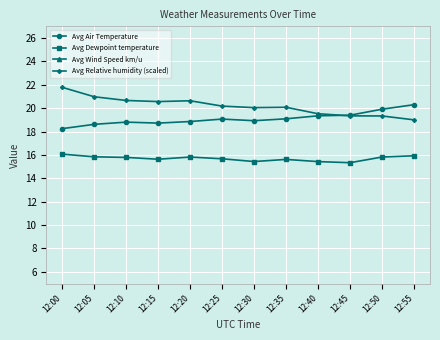

The value of Avg Relative humidity (scaled) at 12:00 is 11.7. True or false?

False